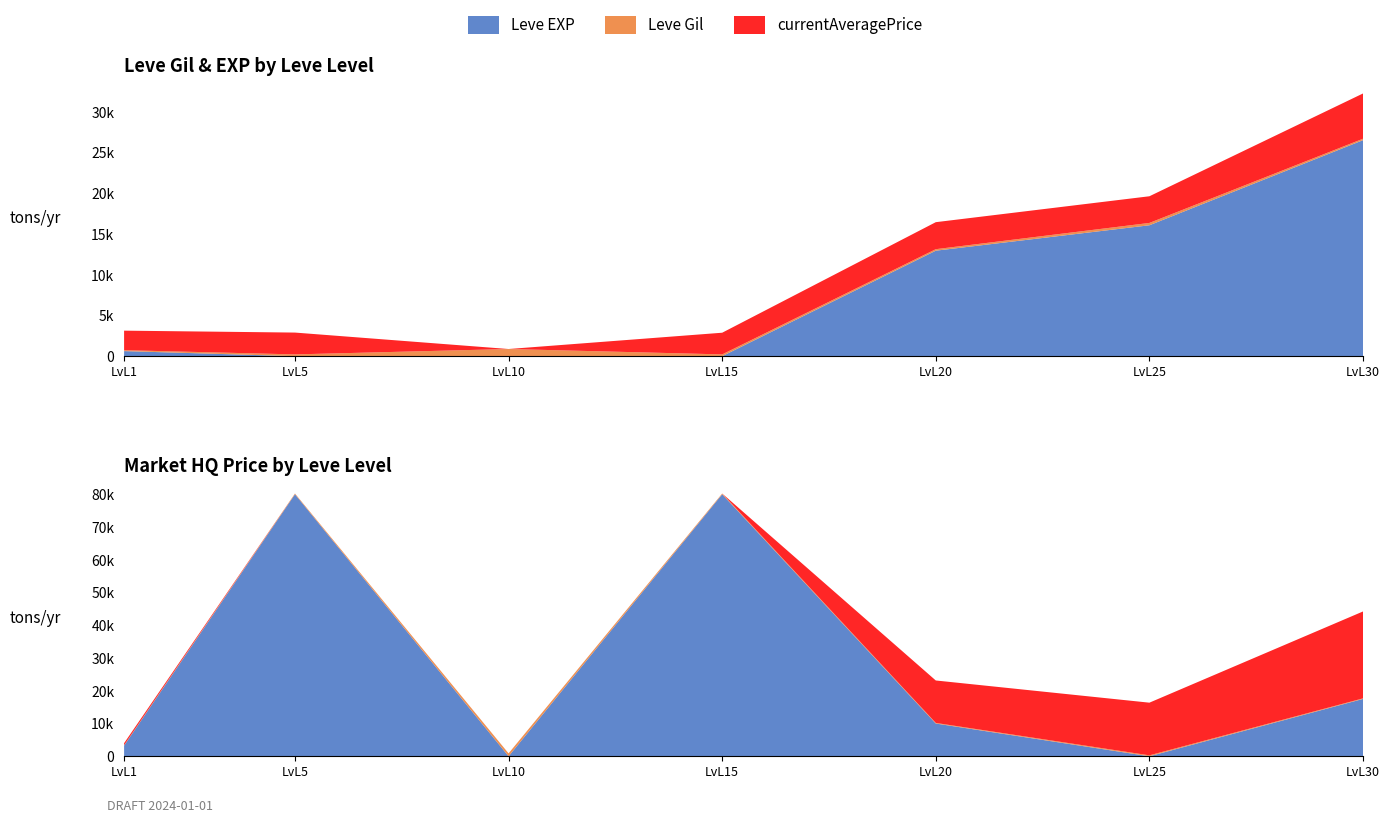

Reading right to left, extract all data points from this chart.

Leve Gil: 30=176.0	25=287.0	20=184.0	15=220.0	10=880.0	5=220.0	1=113.0
Leve EXP: 30=26530.0	25=16080.0	20=12960.0	15=5.0	10=6.0	5=5.0	1=630.0
currentAveragePrice: 30=5557.7	25=3275.2	20=3316.7	15=2662.0	10=0.0	5=2680.0	1=2398.1
currentAveragePriceHQ: 30=17508.0	25=0.0	20=10000.0	15=80000.0	10=0.0	5=80000.0	1=3255.7